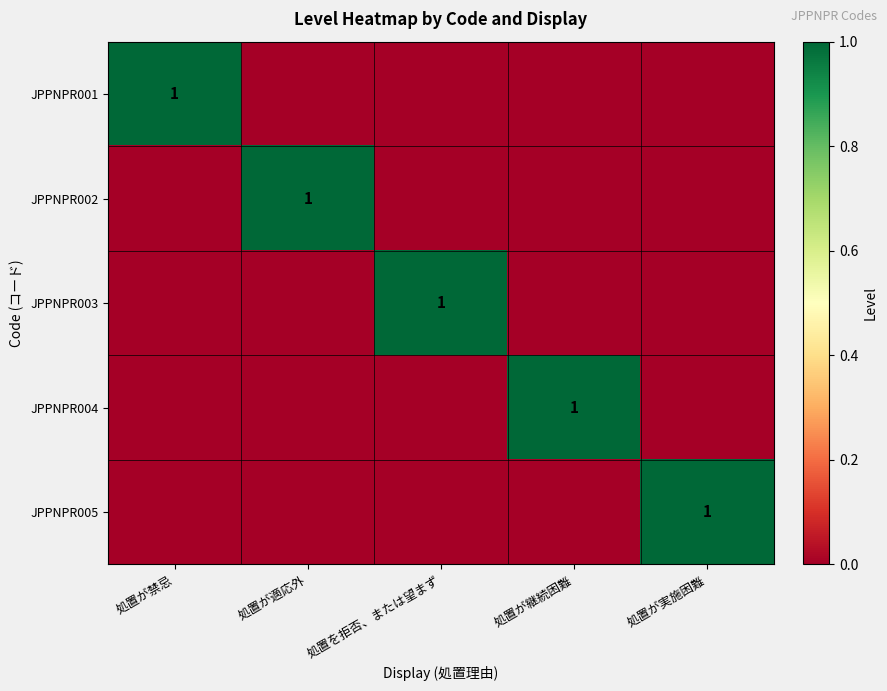

Which has a higher value, 処置が禁忌 or 処置が適応外?

処置が禁忌